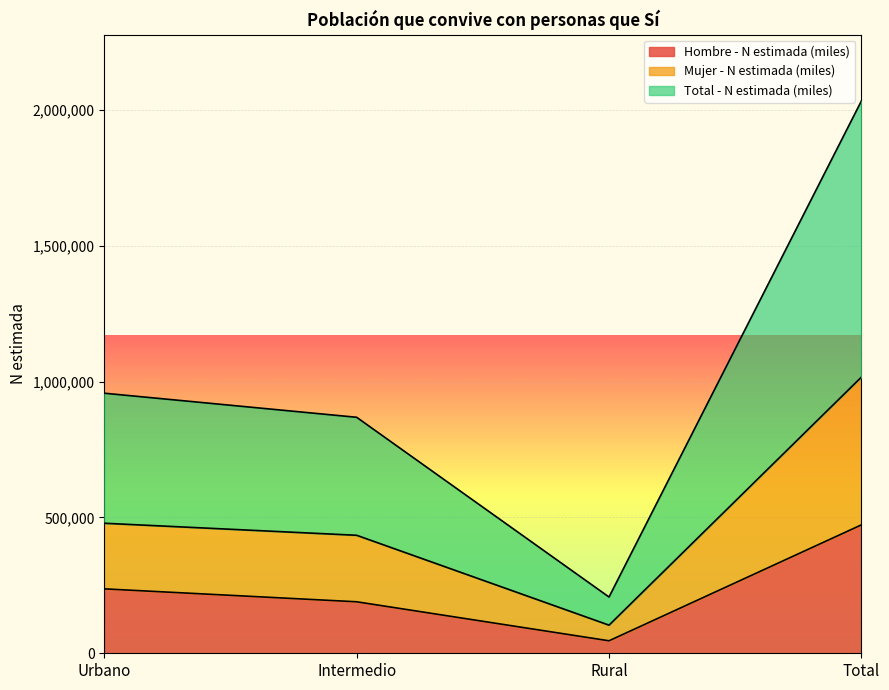

Reading left to right, transcribe all the data shown in this chart.

Hombre - N estimada (miles): 237102	189556	45982	472640
Mujer - N estimada (miles): 478627	434327	103542	1016496
Total - N estimada (miles): 957254	868654	207084	2032992